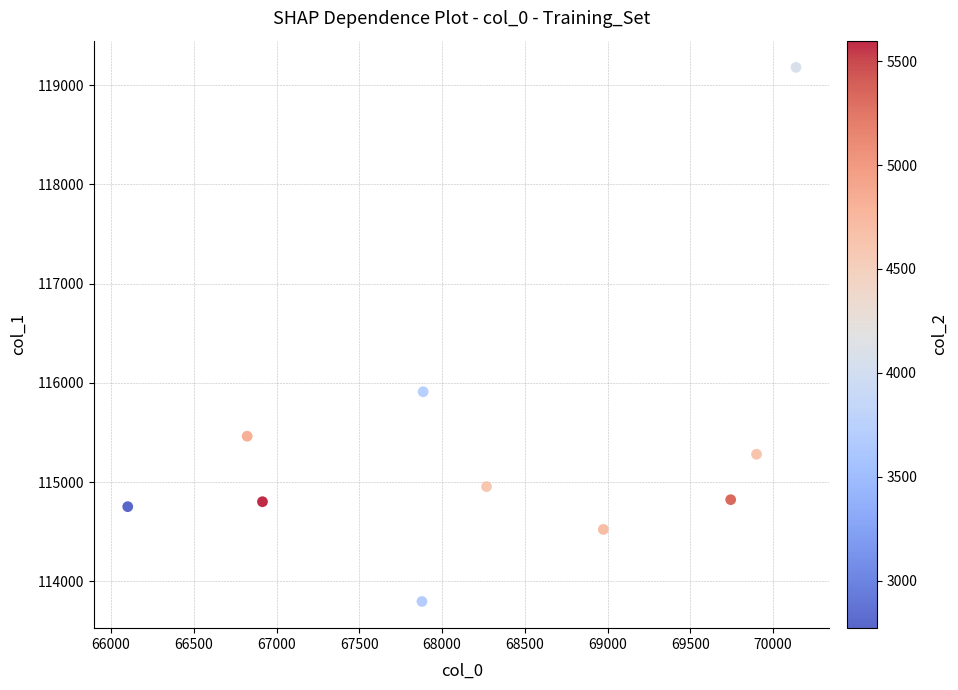

What is the average X value?

68262.6